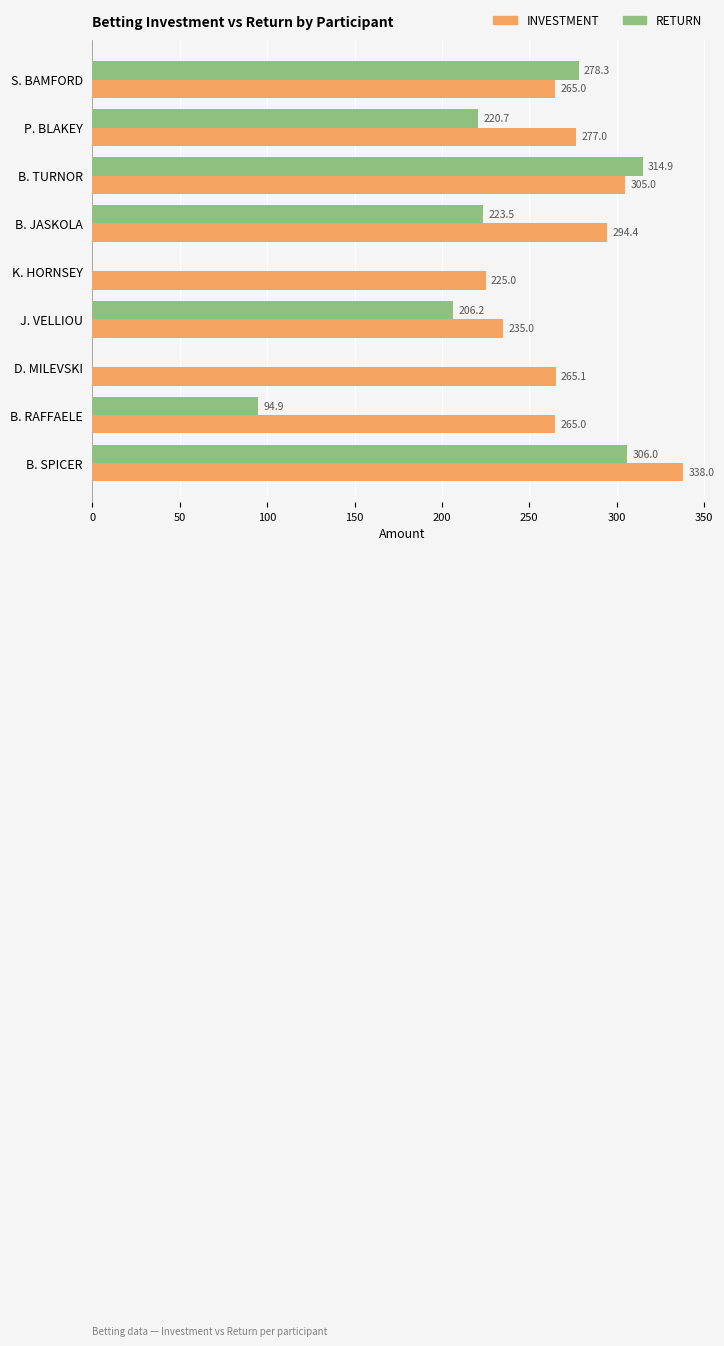

Which series has the widest spread of values?

RETURN